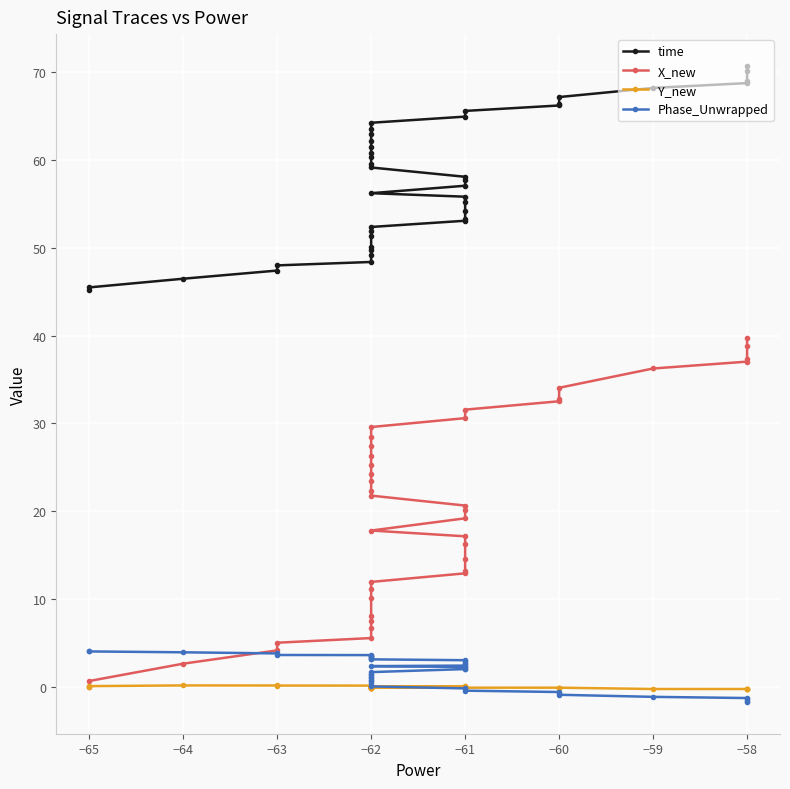

How many data points in time are above 58?

20